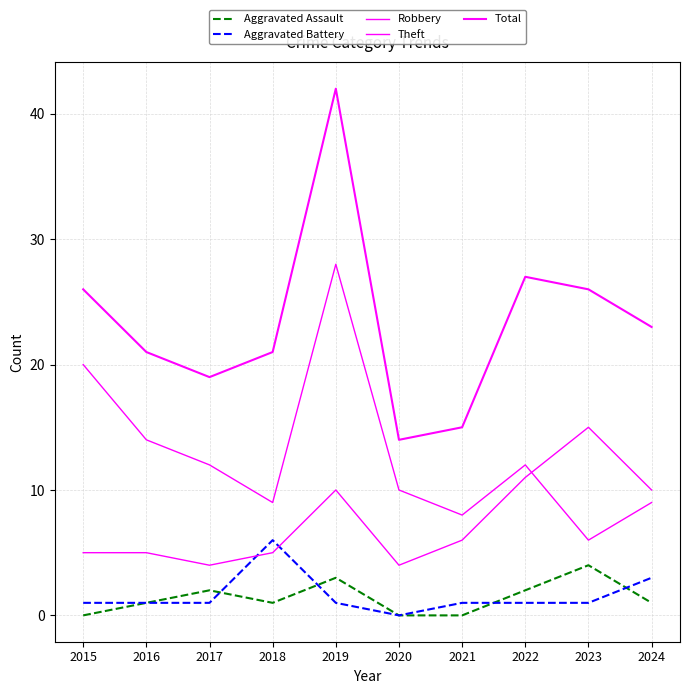

Reading left to right, transcribe all the data shown in this chart.

Aggravated Assault: 0	1	2	1	3	0	0	2	4	1
Aggravated Battery: 1	1	1	6	1	0	1	1	1	3
Robbery: 5	5	4	5	10	4	6	11	15	10
Theft: 20	14	12	9	28	10	8	12	6	9
Total: 26	21	19	21	42	14	15	27	26	23